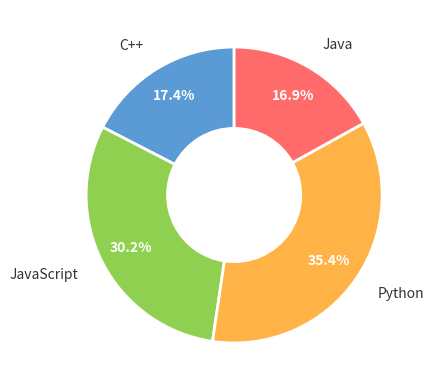

What is the ratio of the value at Python to the value at JavaScript?

1.2